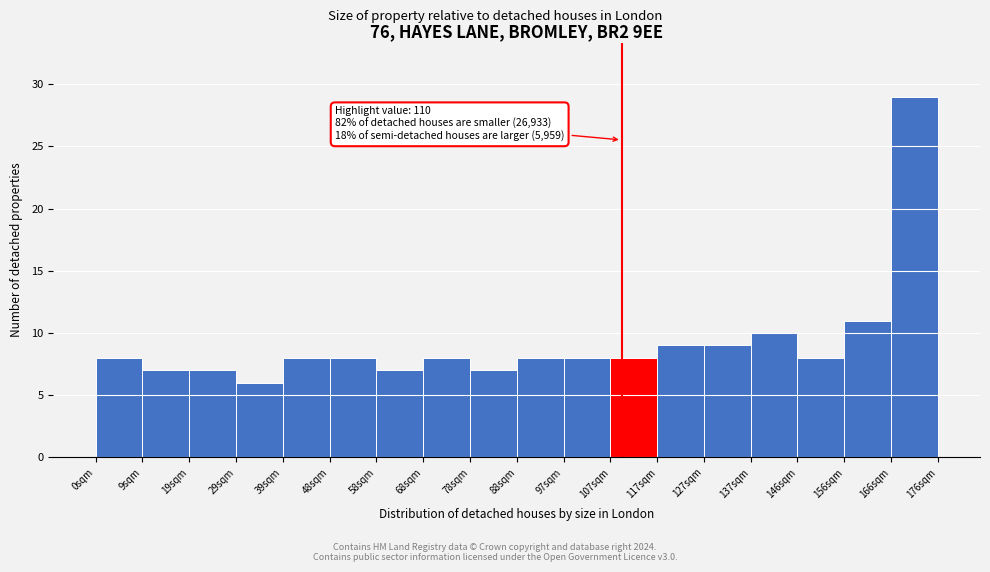

Over which range of the x-axis is the bar tallest?

167 to 176